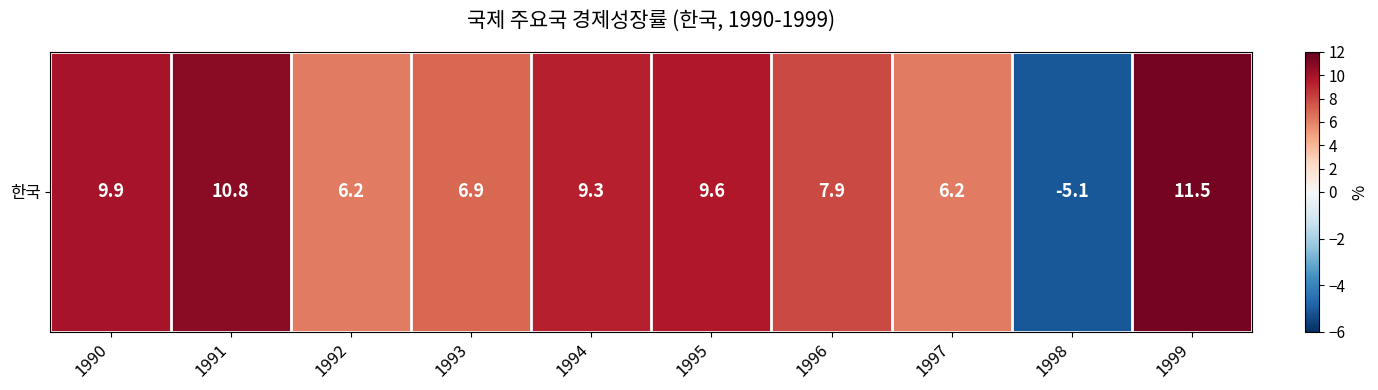

How many values are below 9?

5